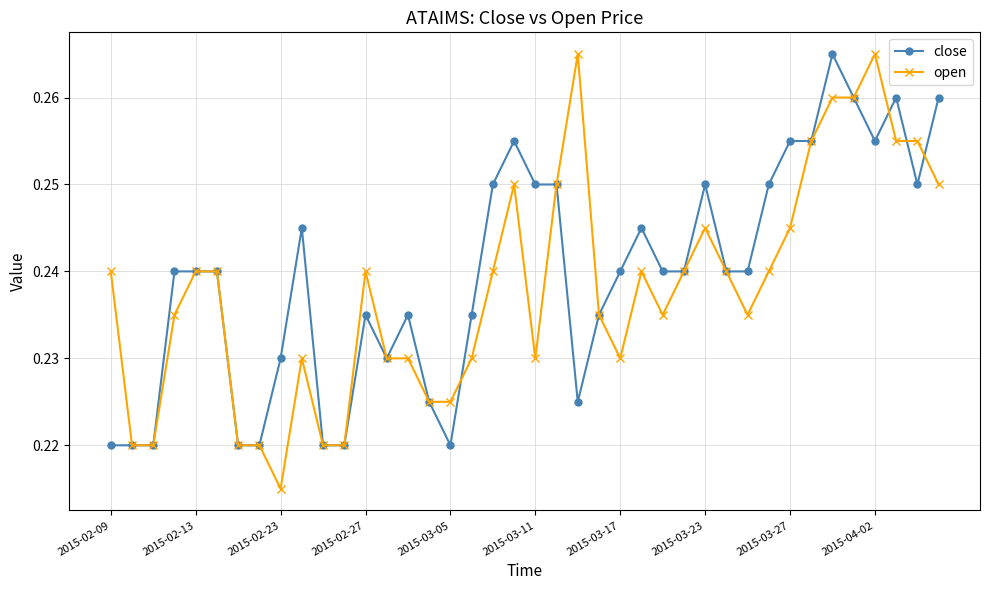

True or false: close has more than 2 interior local peaks.

True